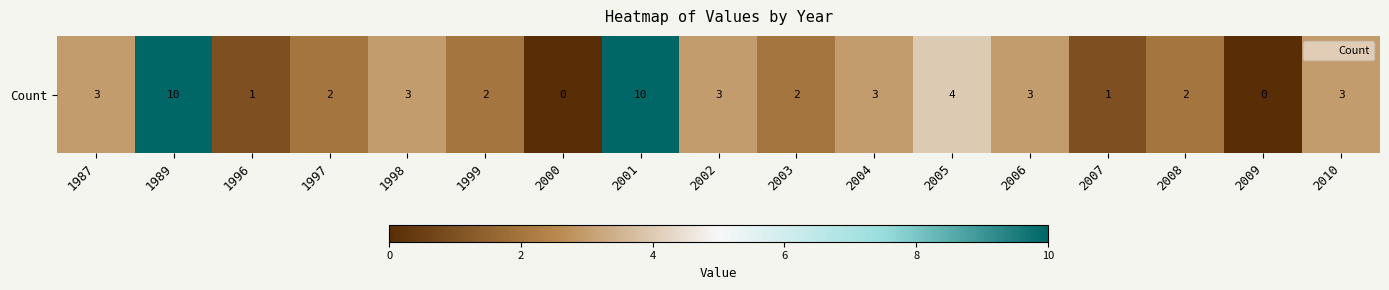

What is the difference between the maximum and second lowest values?

10